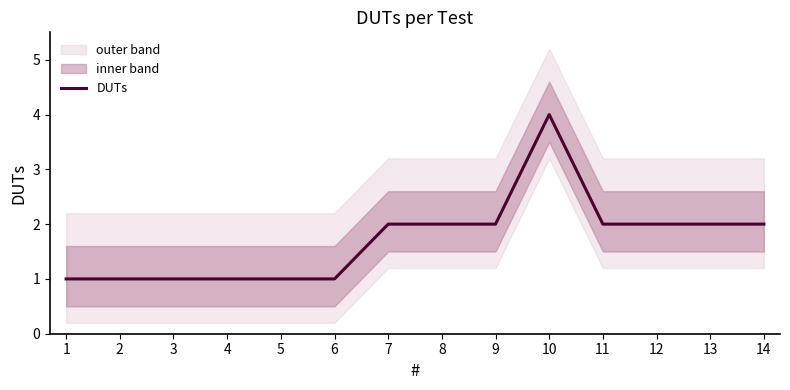

How many points are higher than both their immediate neighbors (excluding endpoints)?

1